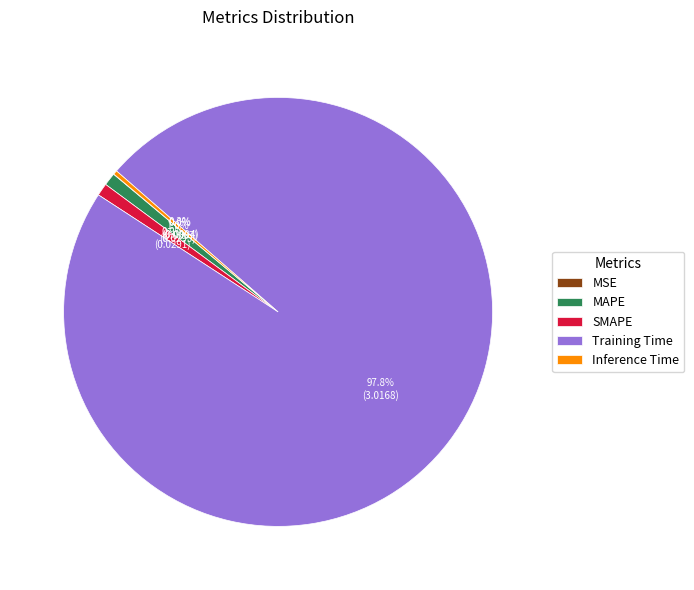

Which slice represents more than half of the pie?

Training Time